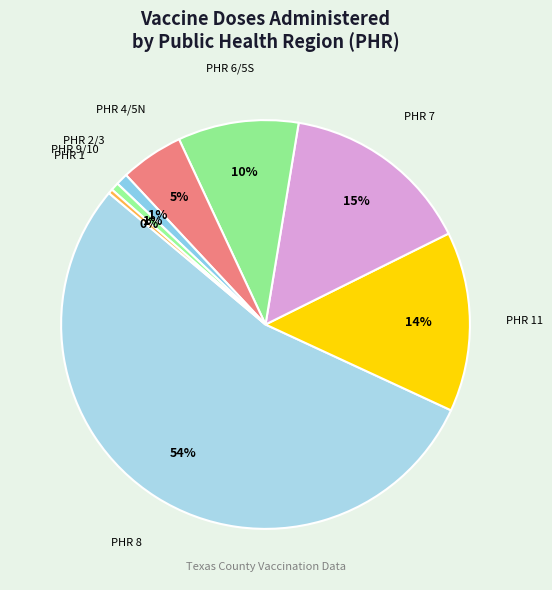

Which slice is the largest?

PHR 8